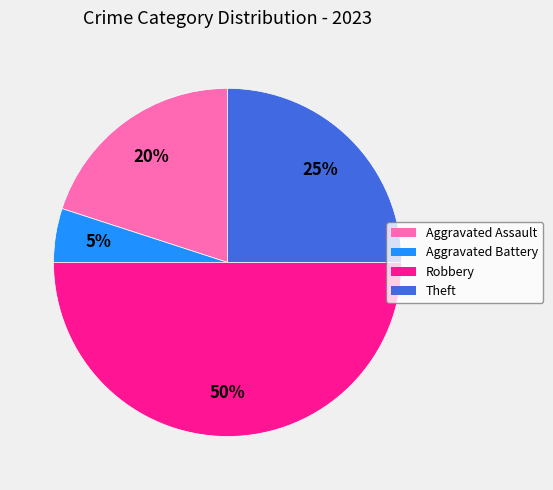

What percentage is the Aggravated Battery slice, to the nearest percent?

5%